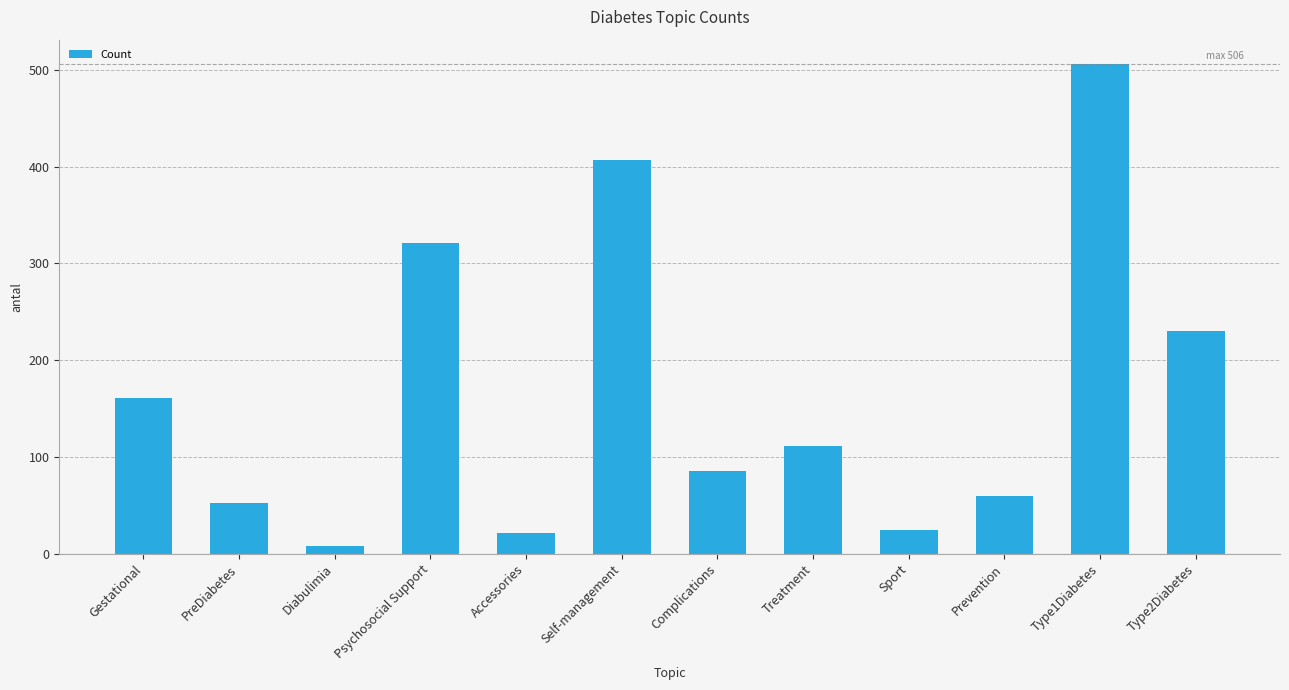

True or false: the data shows 506 at Type1Diabetes.

True